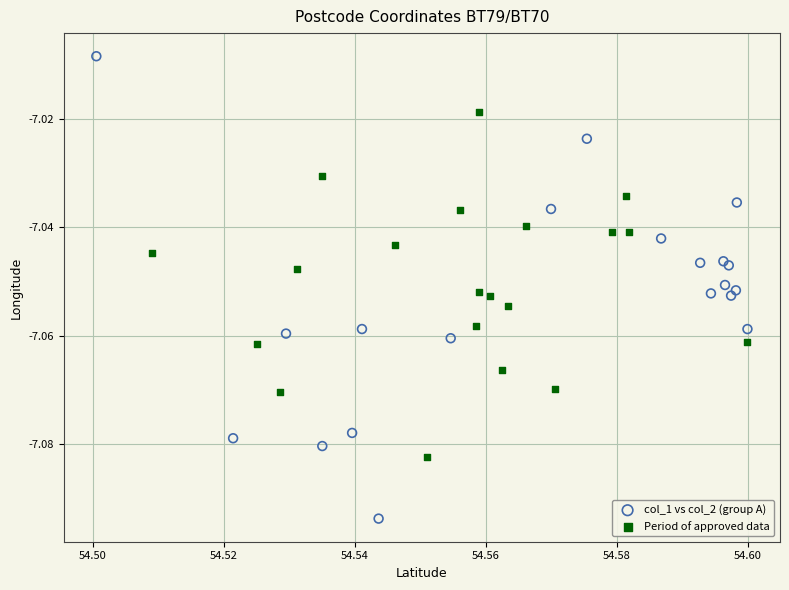

Which series has the largest Y range (max minus min)?

col_1 vs col_2 (group A)